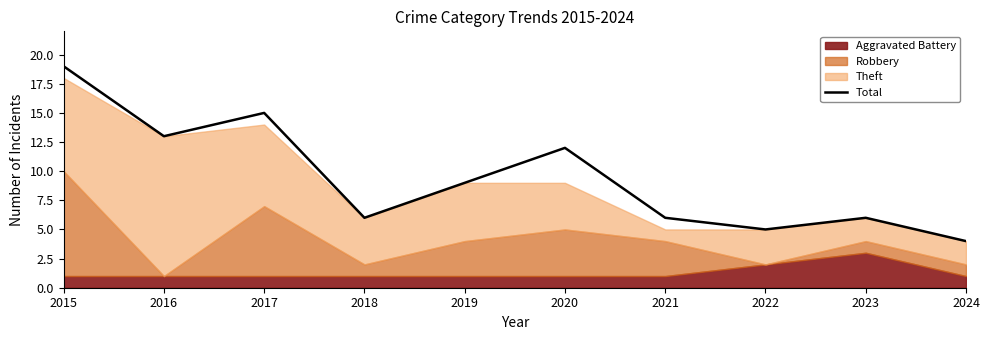

What is the average value?

10